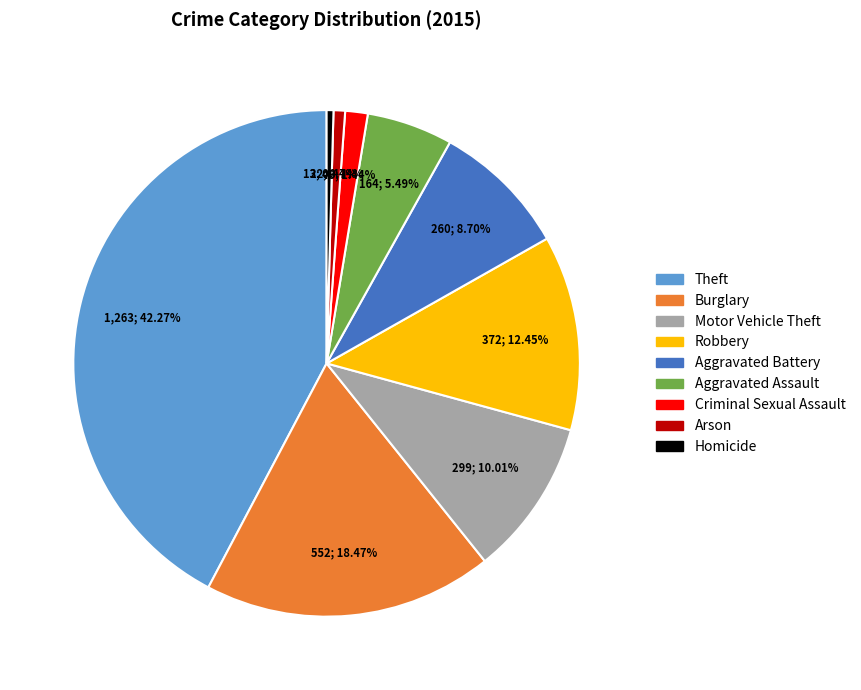

To the nearest percent, what is the average slice percentage?

11%